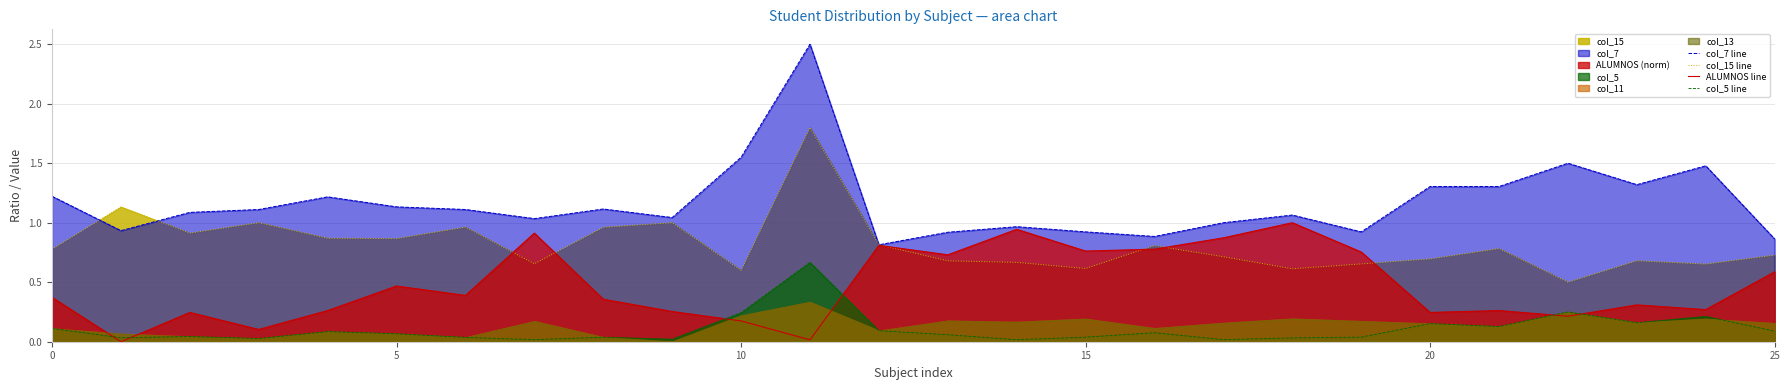

Rank the series by their maximum value, from lowest to highest.

col_5 line, ALUMNOS line, col_15 line, col_7 line